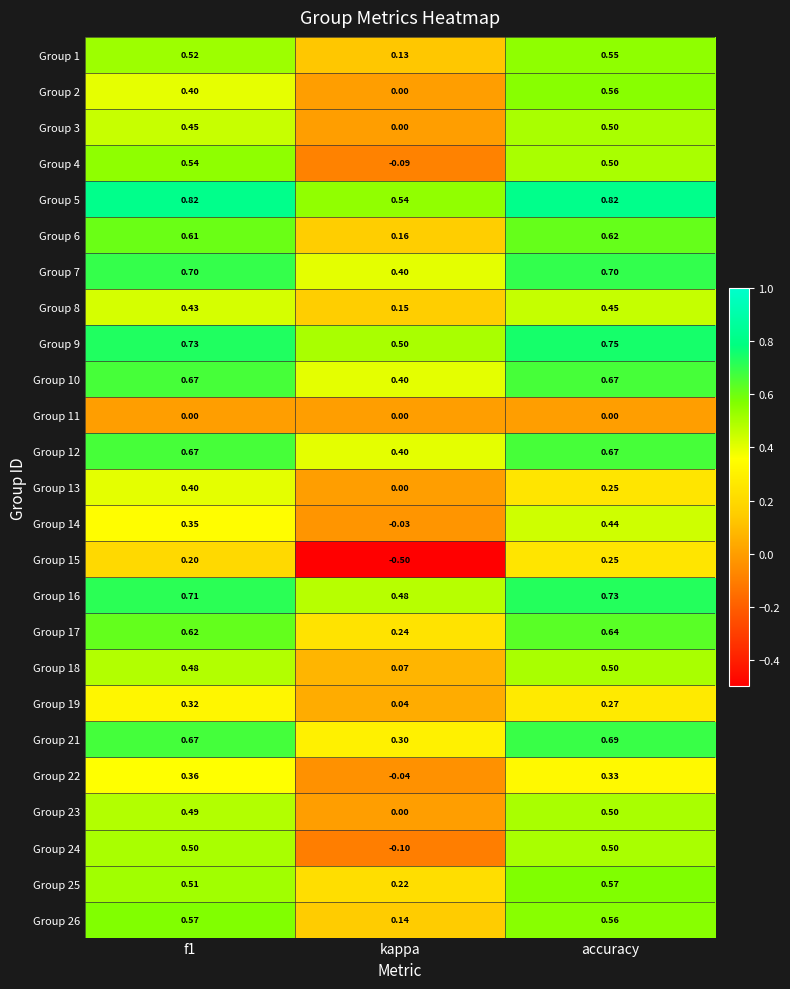

At which label does Group 12 reach its minimum?

kappa